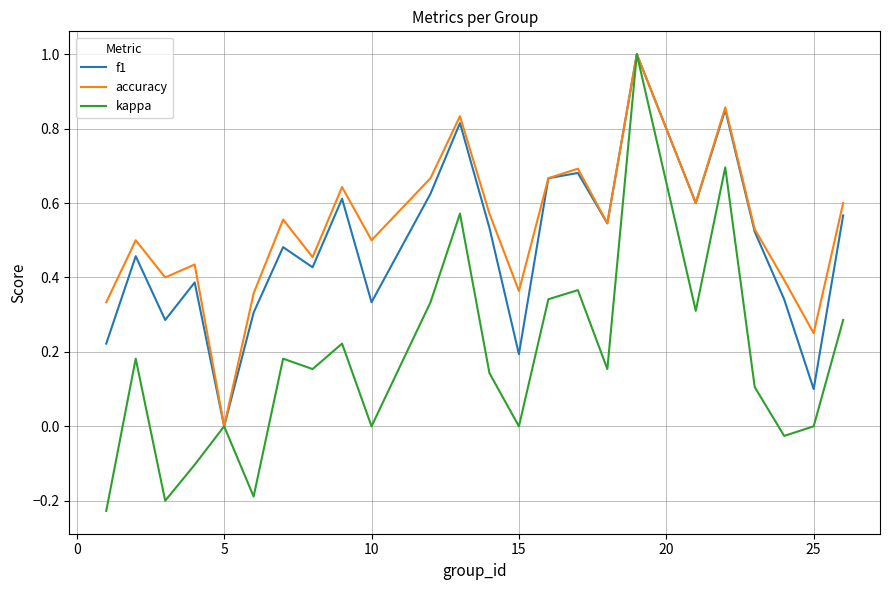

What is the greatest value displayed?

1.0